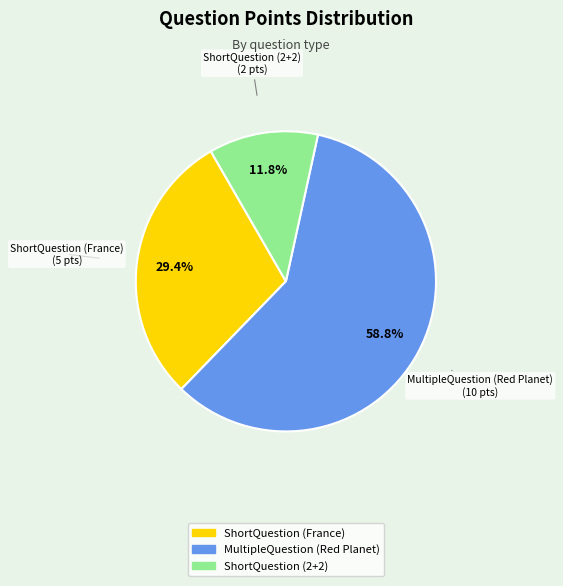

To the nearest percent, what is the combined percentage of ShortQuestion (France) and ShortQuestion (2+2)?

41%